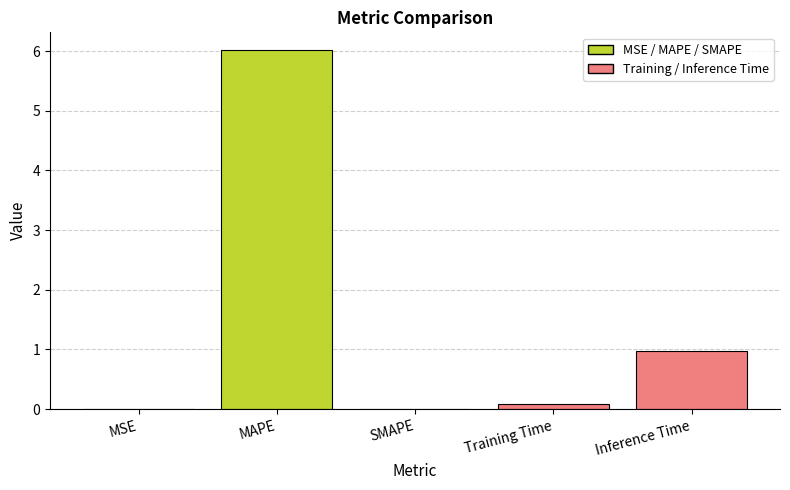

What is the approximate value at Training Time?

0.1